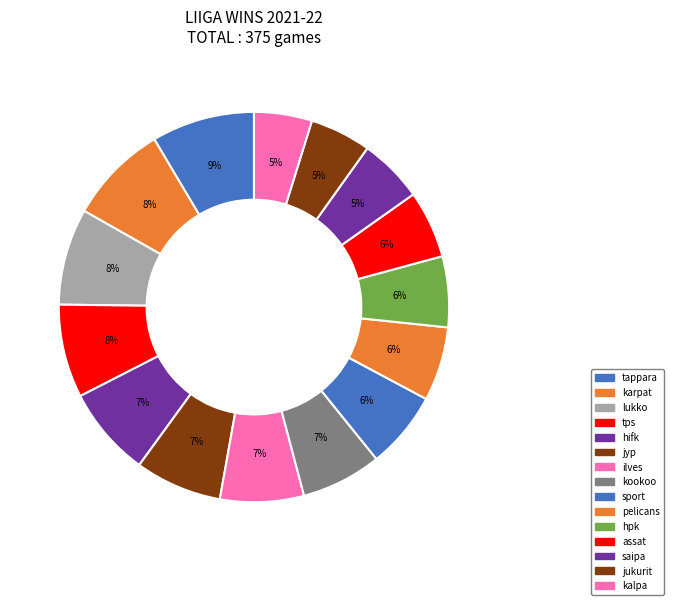

How many segments does this pie chart have?

15